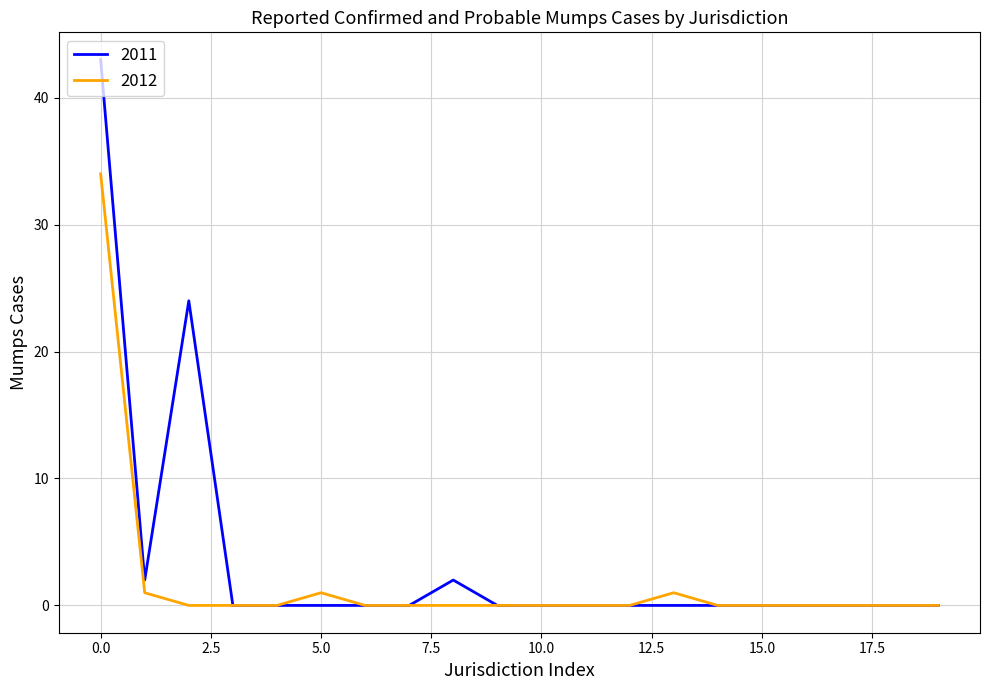

What is the greatest value displayed?

43